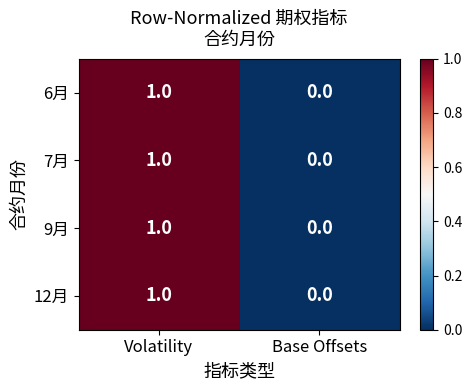

At which label does 12月 reach its minimum?

Base Offsets